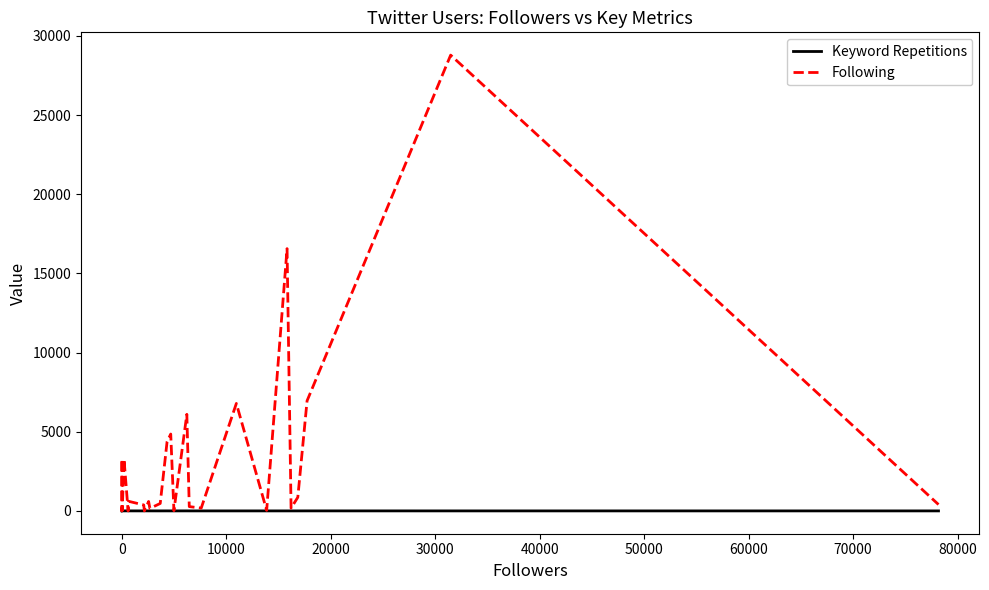

The value of Following at 15 is 604. True or false?

False